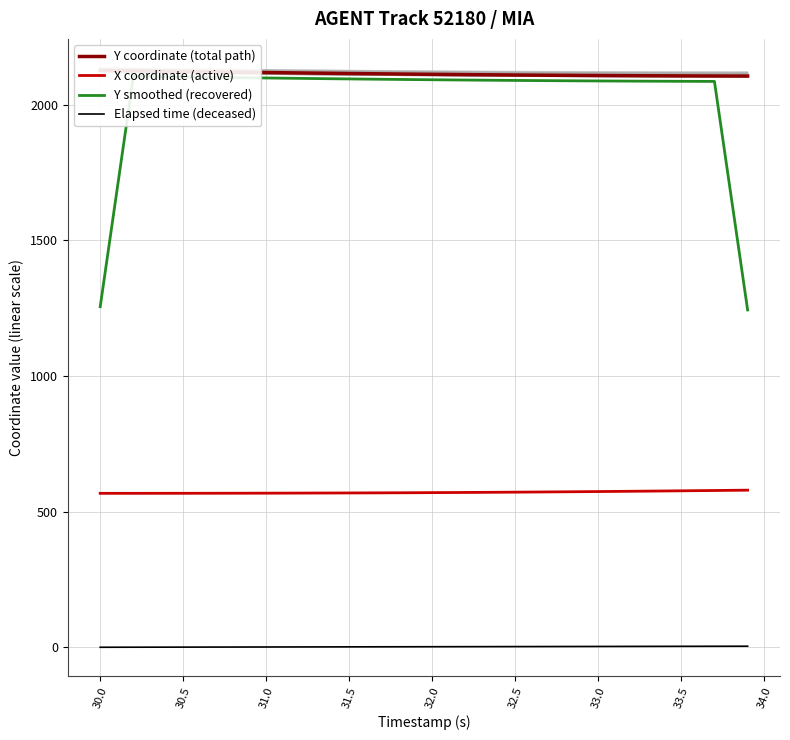

What is the lowest value of the X coordinate (active) series?

567.5